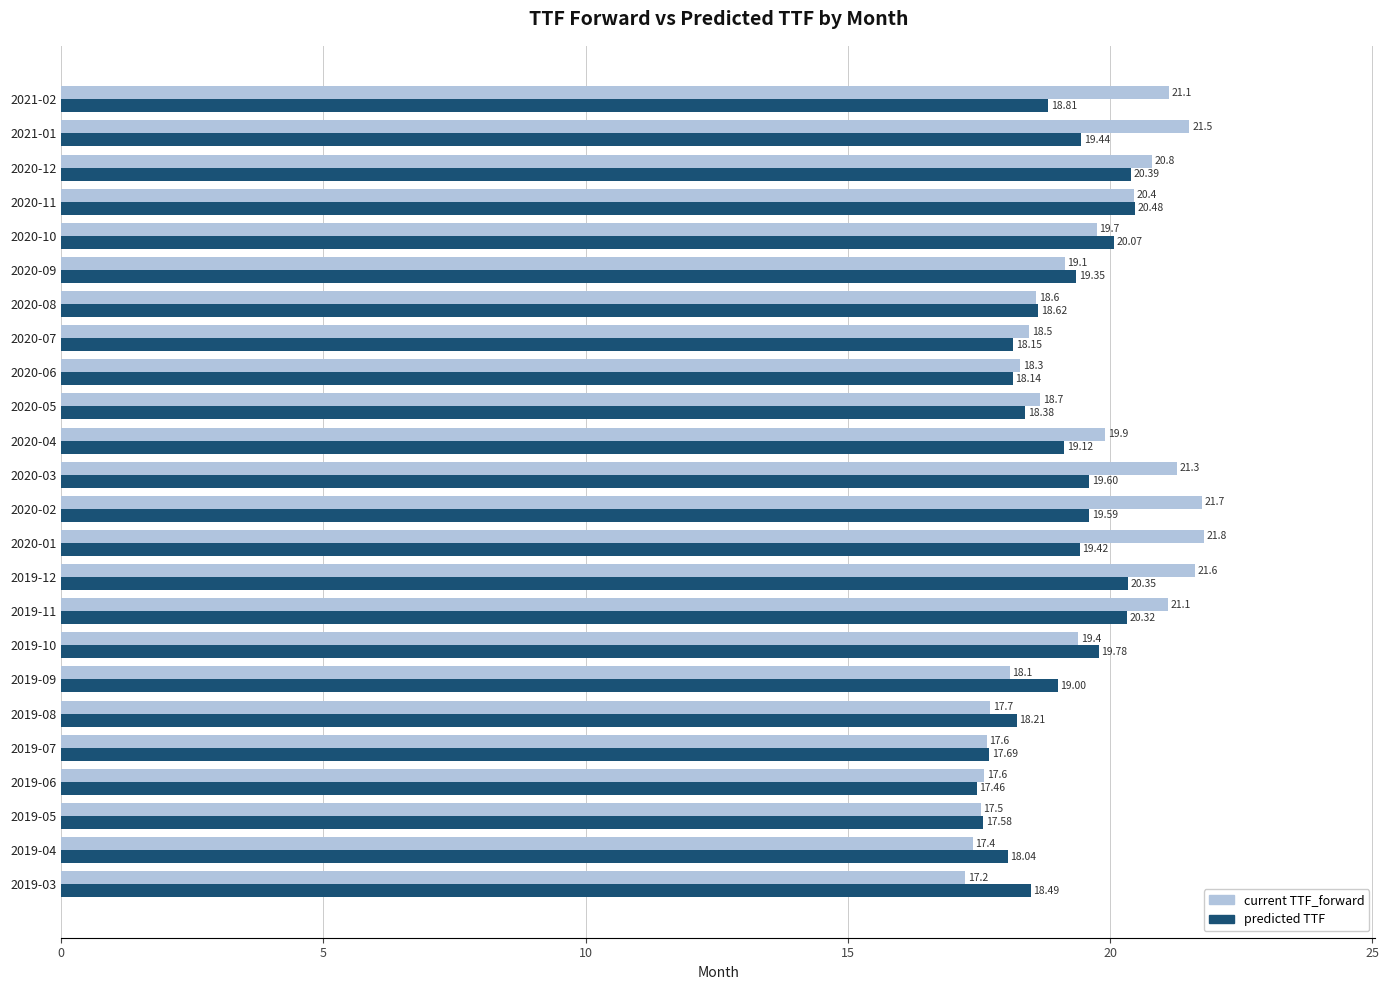

Is the value of current TTF_forward at 2020-01 greater than the value of predicted TTF at 2020-01?

Yes